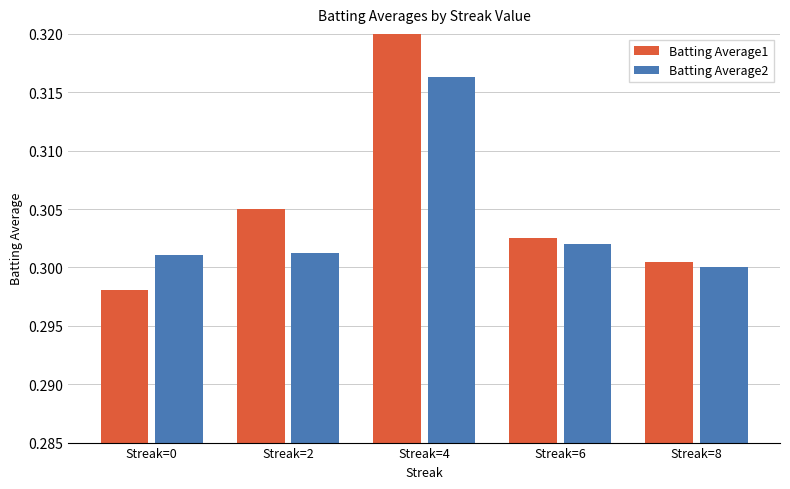

Rank the series by their maximum value, from highest to lowest.

Batting Average1, Batting Average2